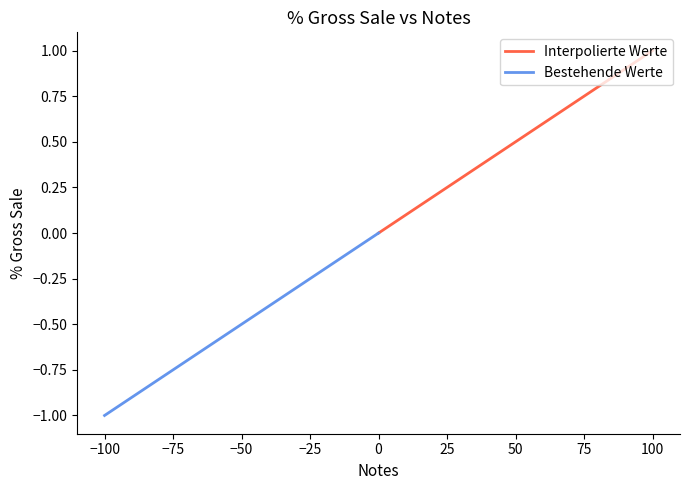

True or false: the data has more than 1 interior local peaks.

False